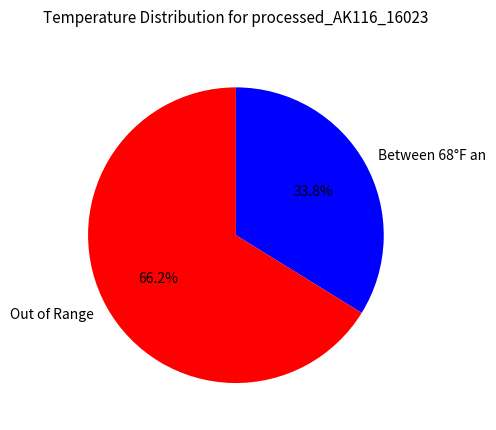

To the nearest percent, what is the average slice percentage?

50%